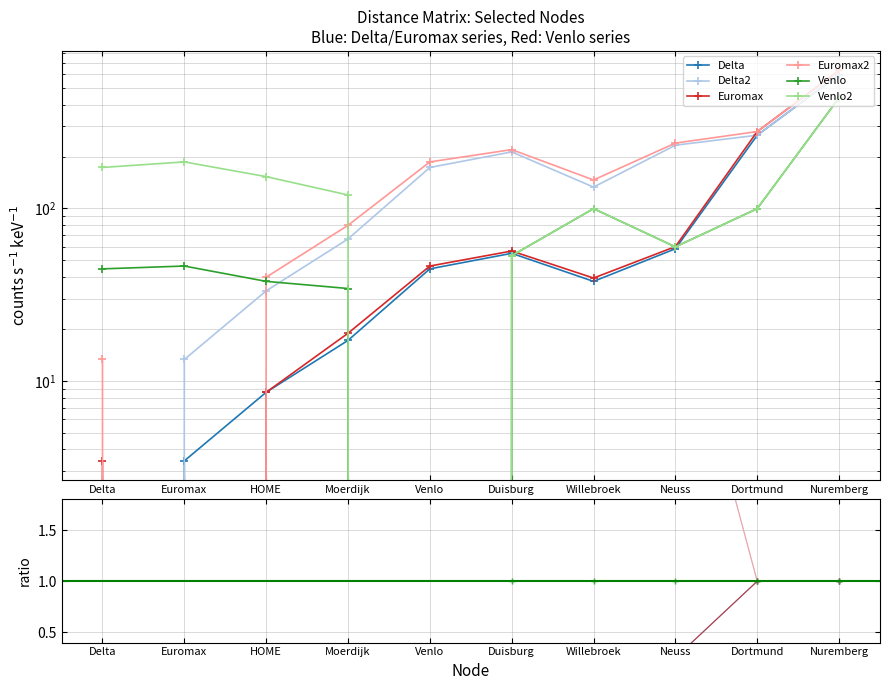

True or false: Delta has a value of 315.5 at Nuremberg.

False